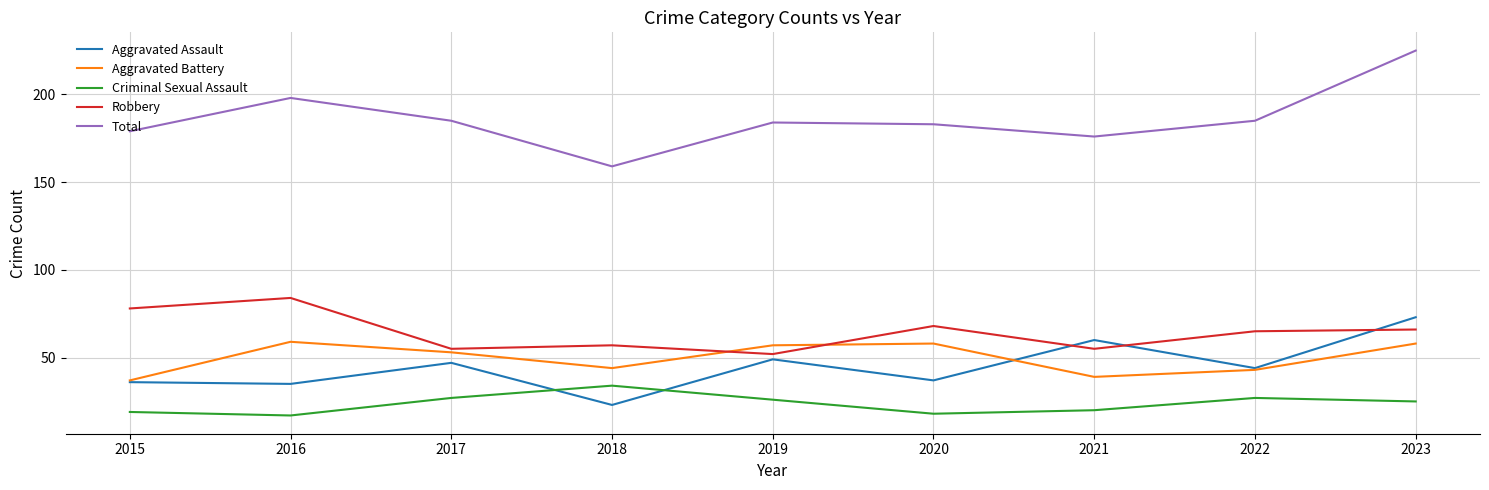

What is the spread (max minus min) of values at 2021?

156